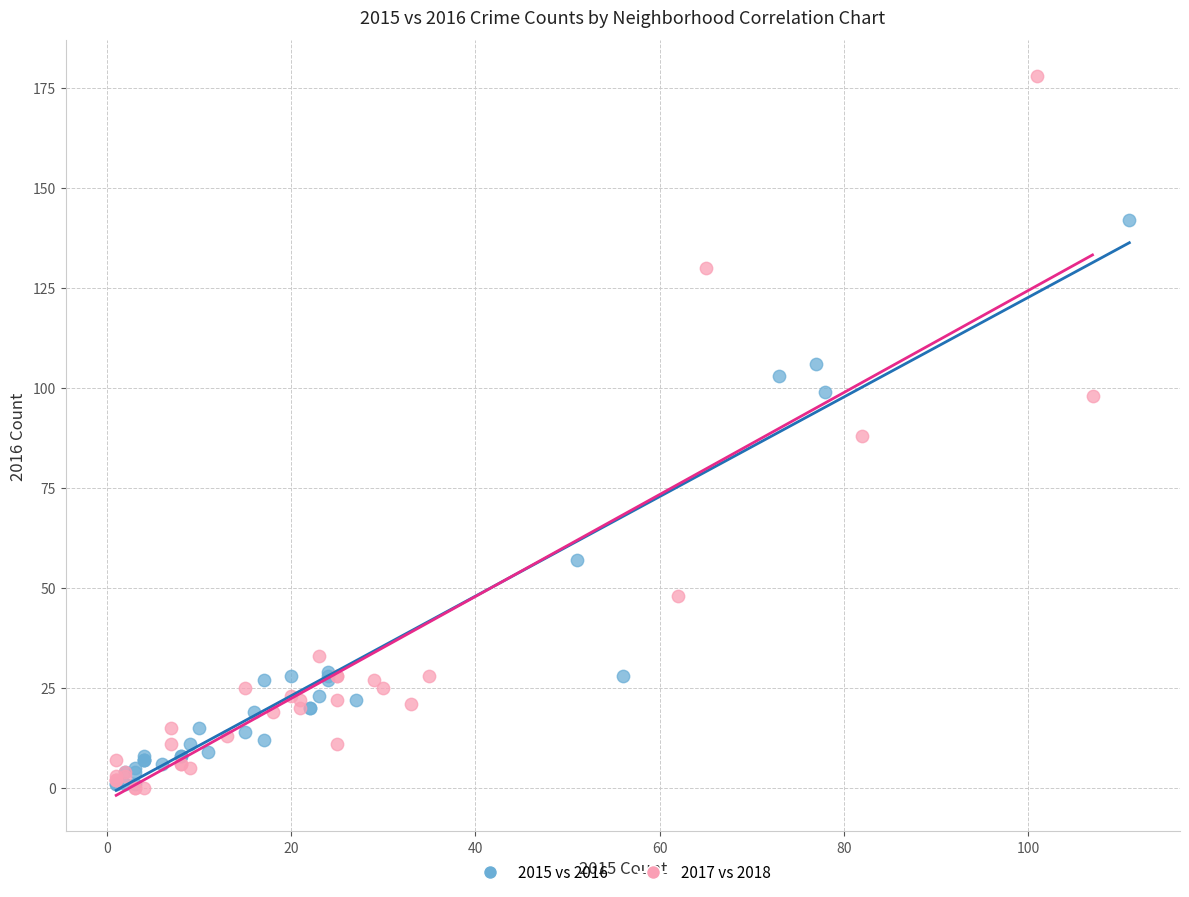

What are all the series names shown in the legend?

2015 vs 2016, 2017 vs 2018